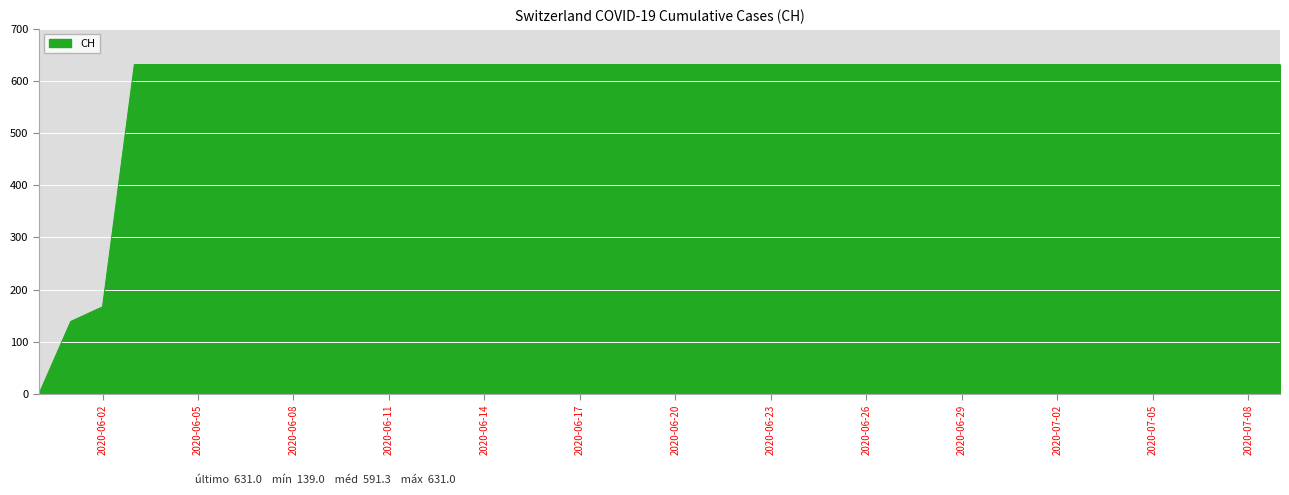

What is the difference between the maximum and minimum values?

631